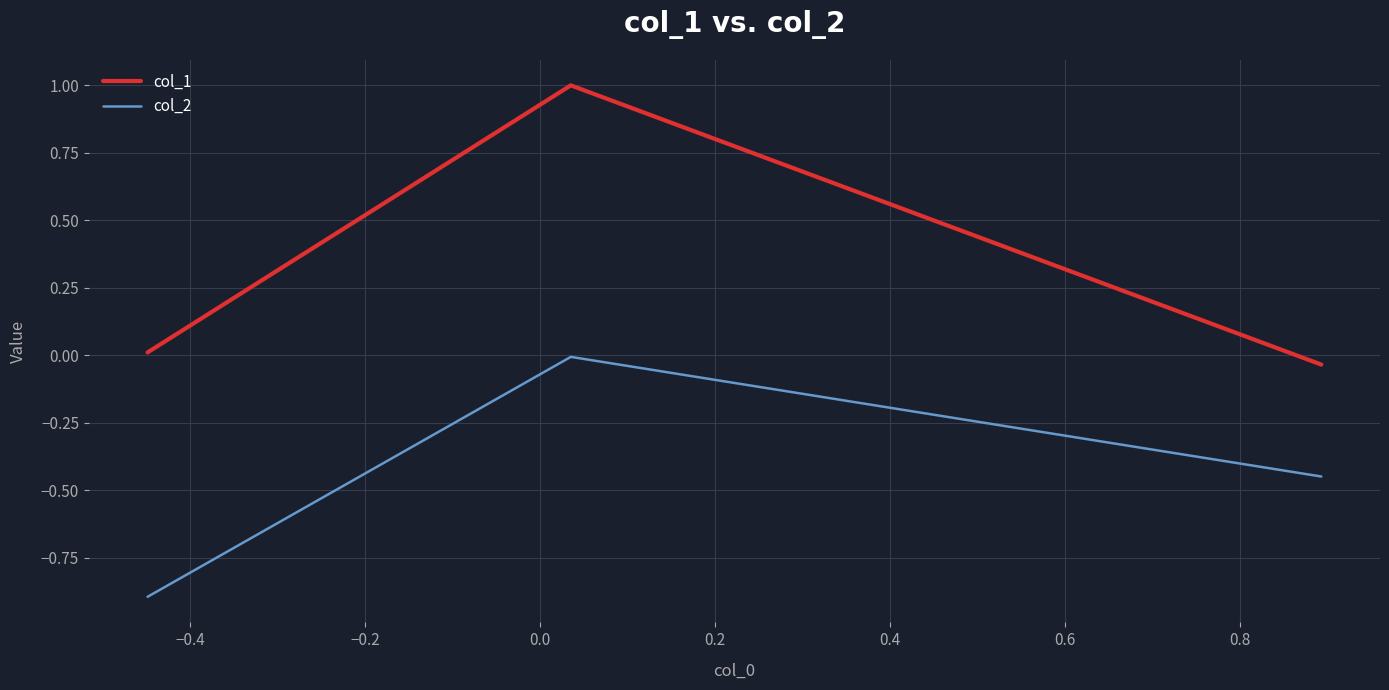

What is the lowest value of the col_2 series?

-0.9